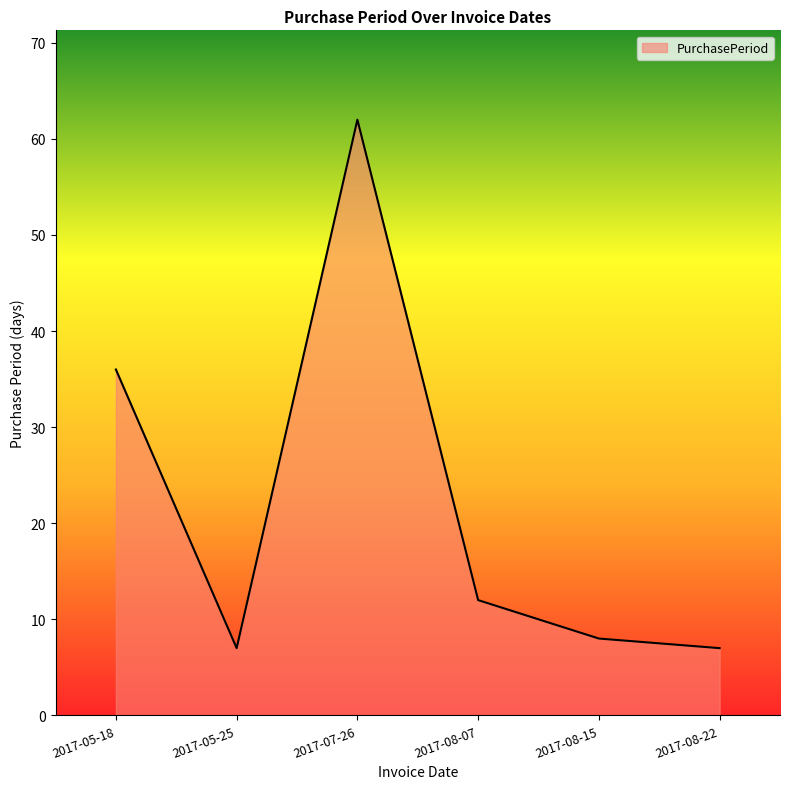

Where is the first local maximum?

2017-07-26